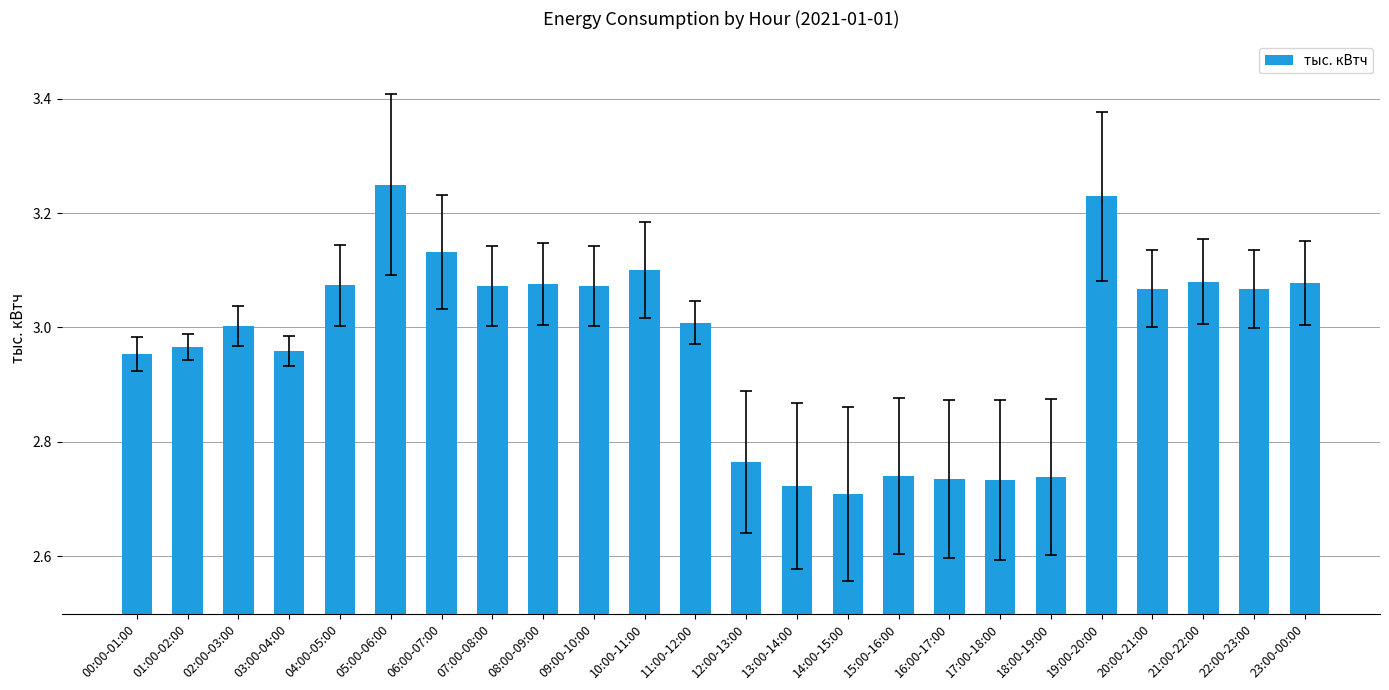

How many distinct data groups are displayed?

1